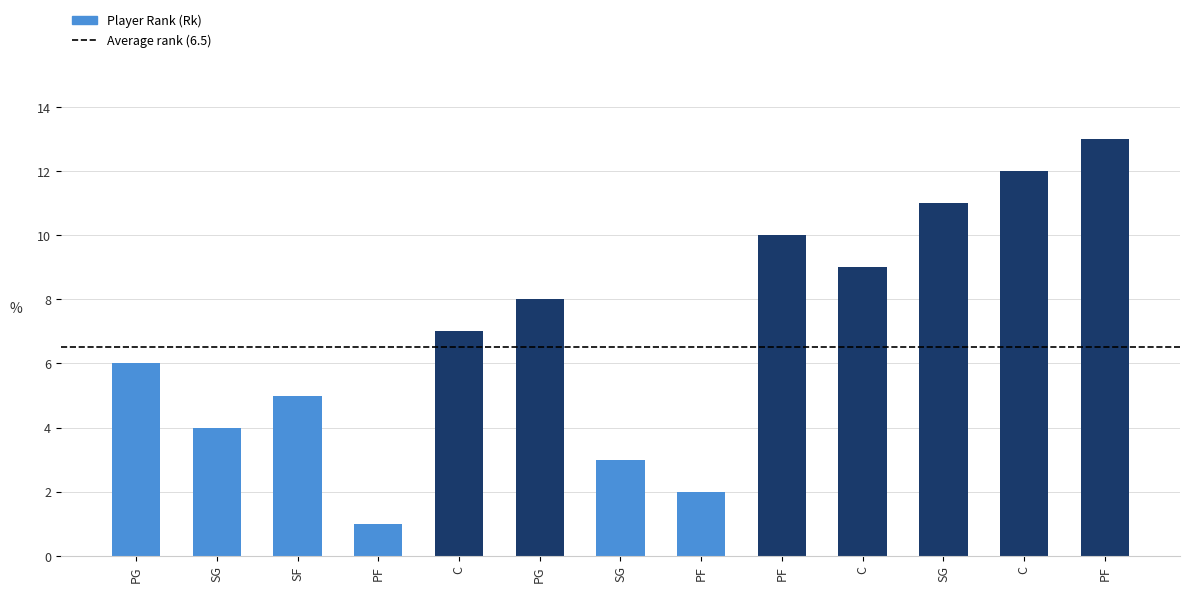

How many values are below 7?

6